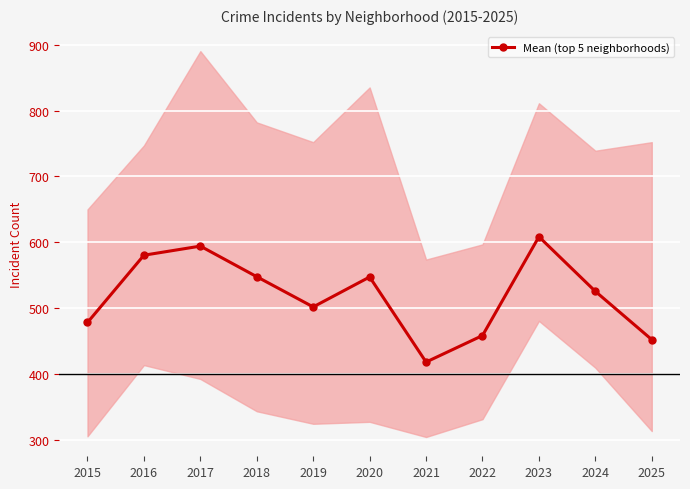

What is the change in value from 2024 to 2025?

-73.2